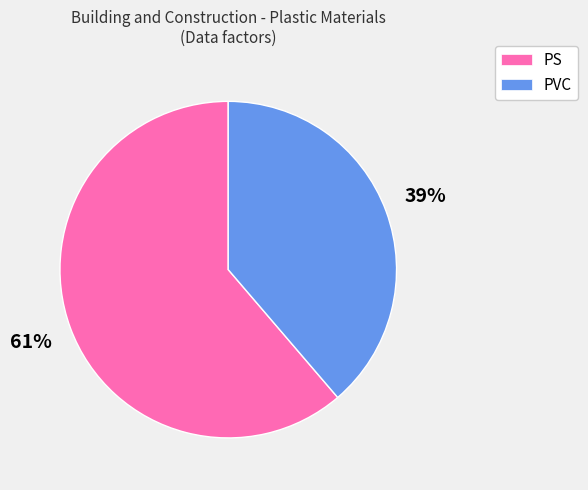

Is the sum of PS and PVC greater than half?

Yes